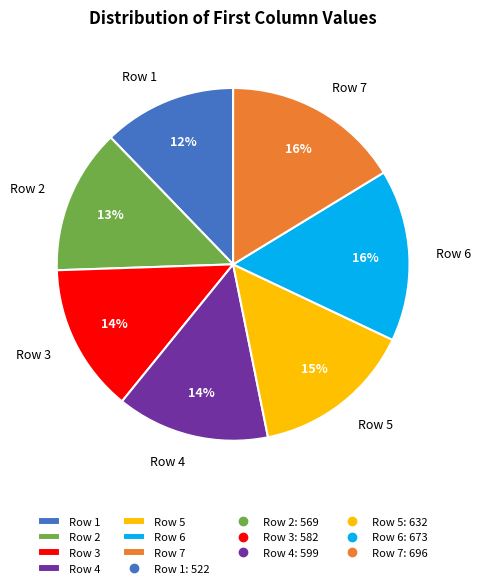

The Row 7 slice represents 16% of the pie. True or false?

True